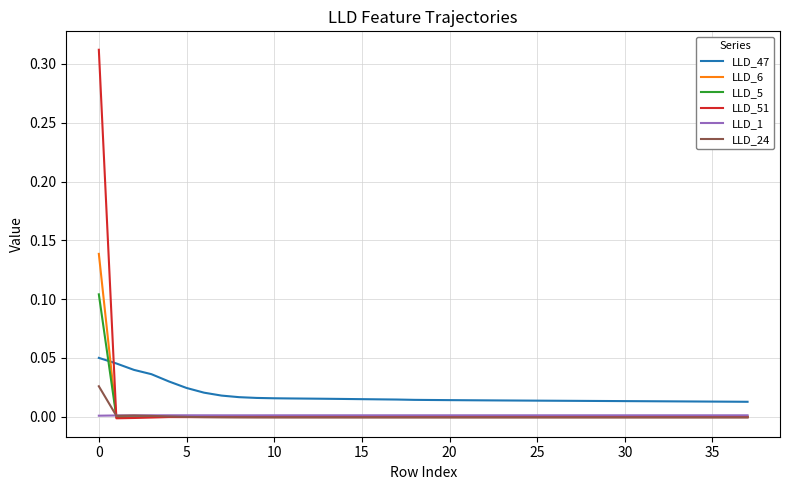

Which series has the widest spread of values?

LLD_51